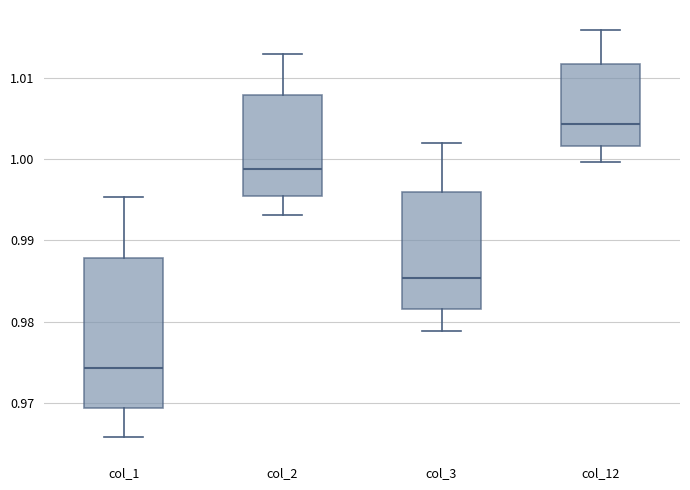

Which box's median line is the lowest?

col_1